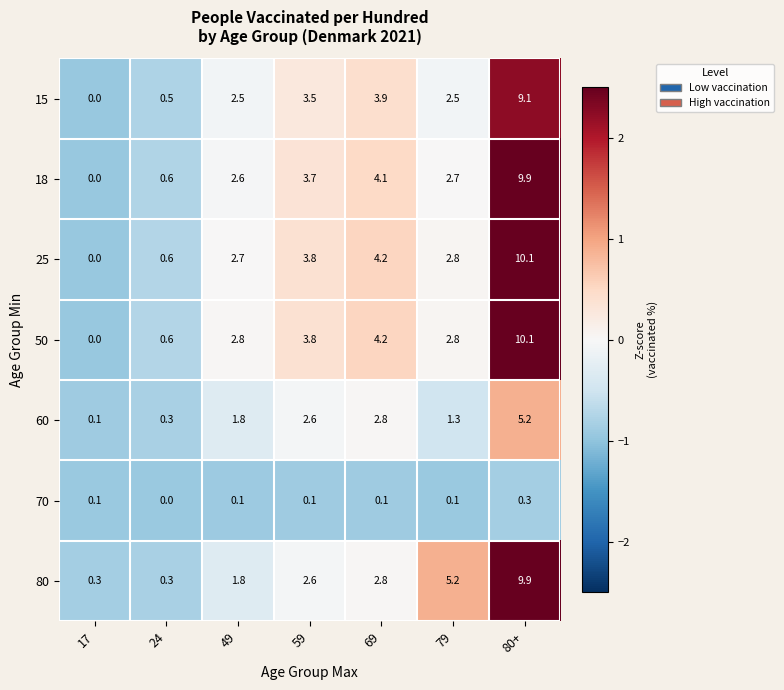

True or false: 25 has a value of 6.4 at 59.

False